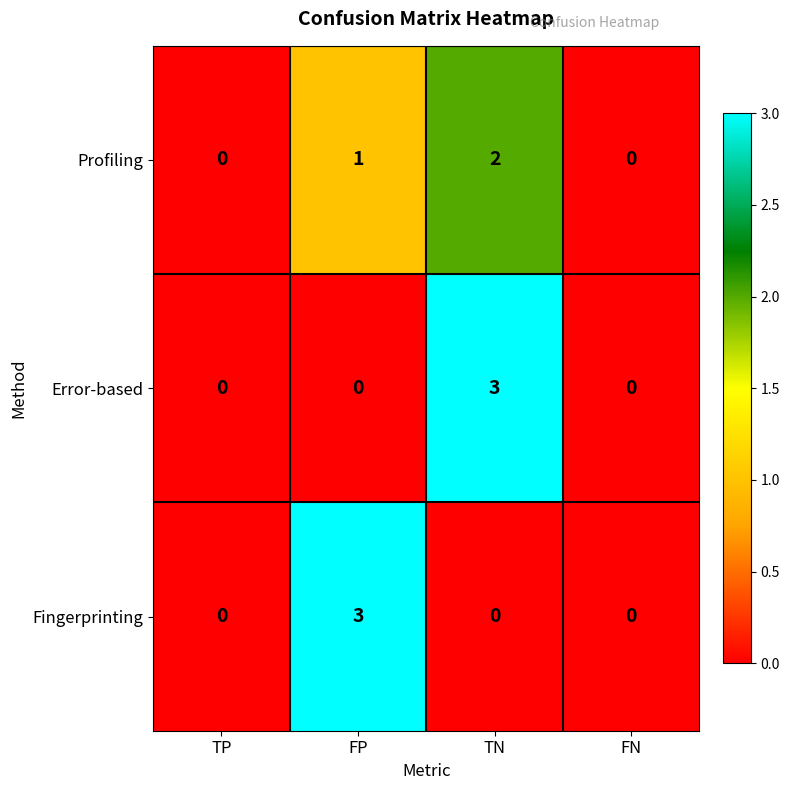

Reading left to right, what are all the values shown in this chart?

Profiling: 0	1	2	0
Error-based: 0	0	3	0
Fingerprinting: 0	3	0	0